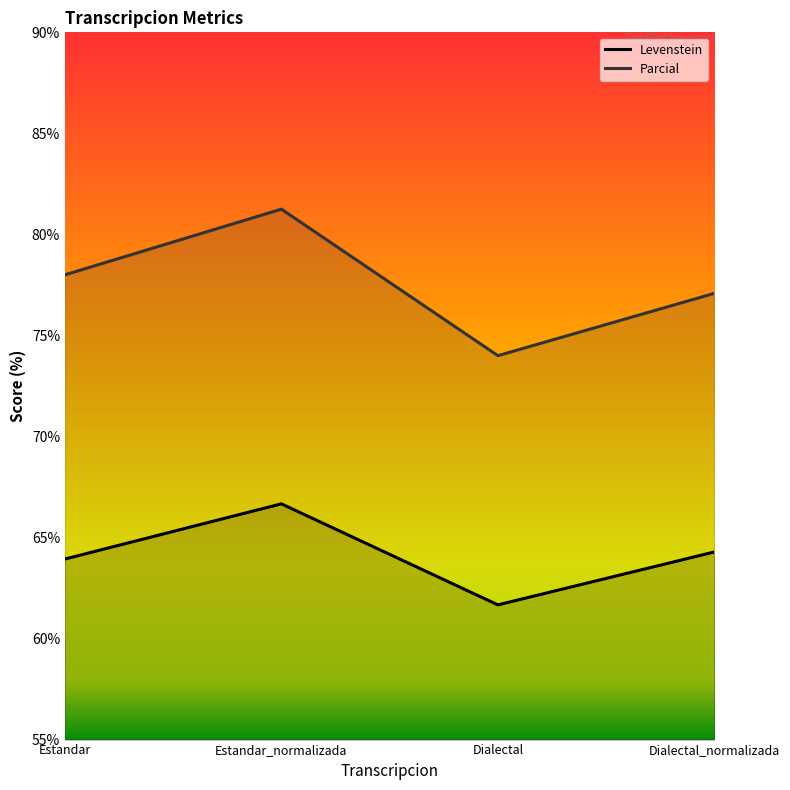

Which series has the largest range (max minus min)?

Parcial